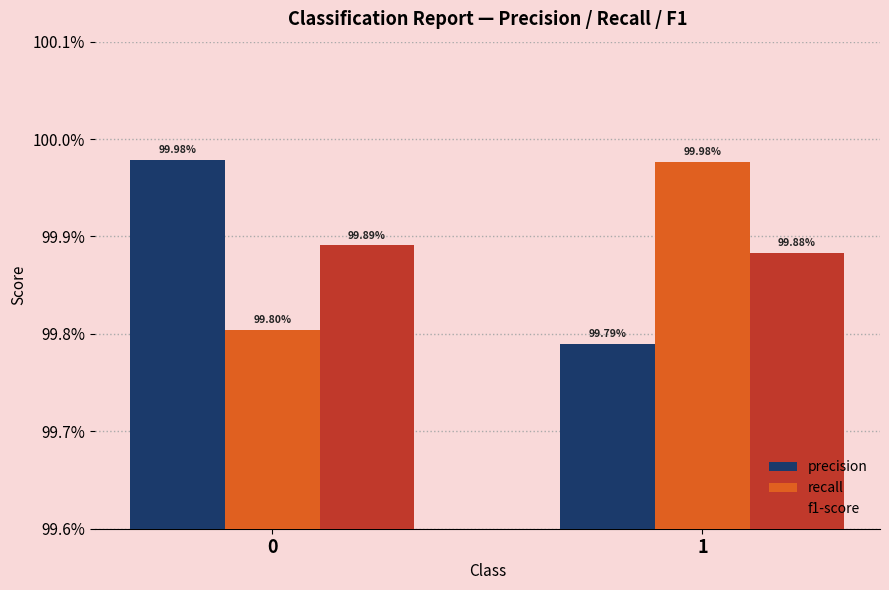

Reading left to right, transcribe all the data shown in this chart.

precision: 0=1.0	1=1.0
recall: 0=1.0	1=1.0
f1-score: 0=1.0	1=1.0